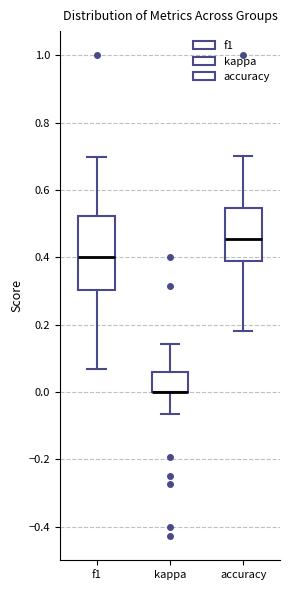

Reading left to right, transcribe this box plot: for each box, give where its median line is, the range the box spans, and where its two whiskers end, as read against the y-axis. The values are not printed on the chart, so give them approximately, as read against the axis.

f1: median 0.40, box 0.30 to 0.52, whiskers 0.06 to 0.70
kappa: median 0.00 (drawn on the box's lower edge), box 0.00 to 0.06, whiskers -0.06 to 0.14
accuracy: median 0.46, box 0.38 to 0.54, whiskers 0.18 to 0.70